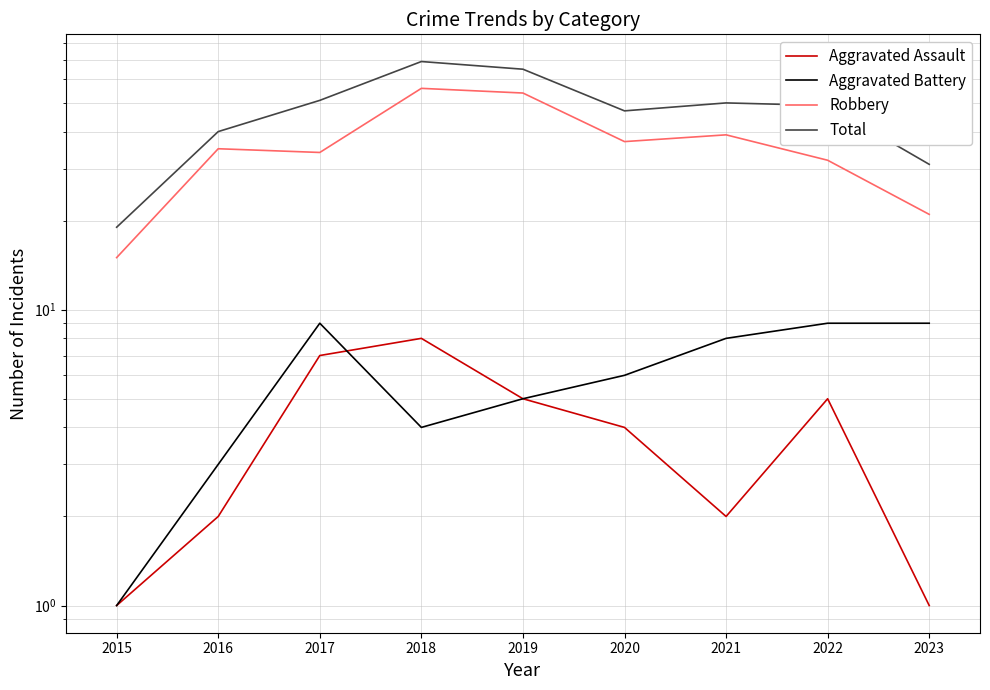

Reading left to right, list all the values displayed in this chart.

Aggravated Assault: 1	2	7	8	5	4	2	5	1
Aggravated Battery: 1	3	9	4	5	6	8	9	9
Robbery: 15	35	34	56	54	37	39	32	21
Total: 19	40	51	69	65	47	50	49	31